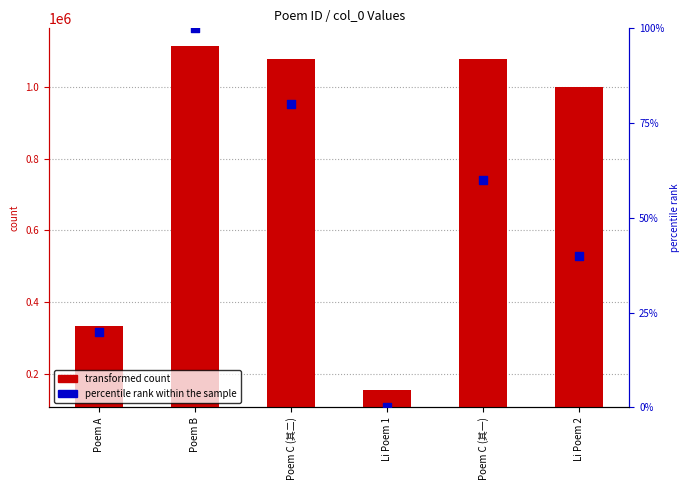

Which series contains the lowest Y value?

percentile rank within the sample